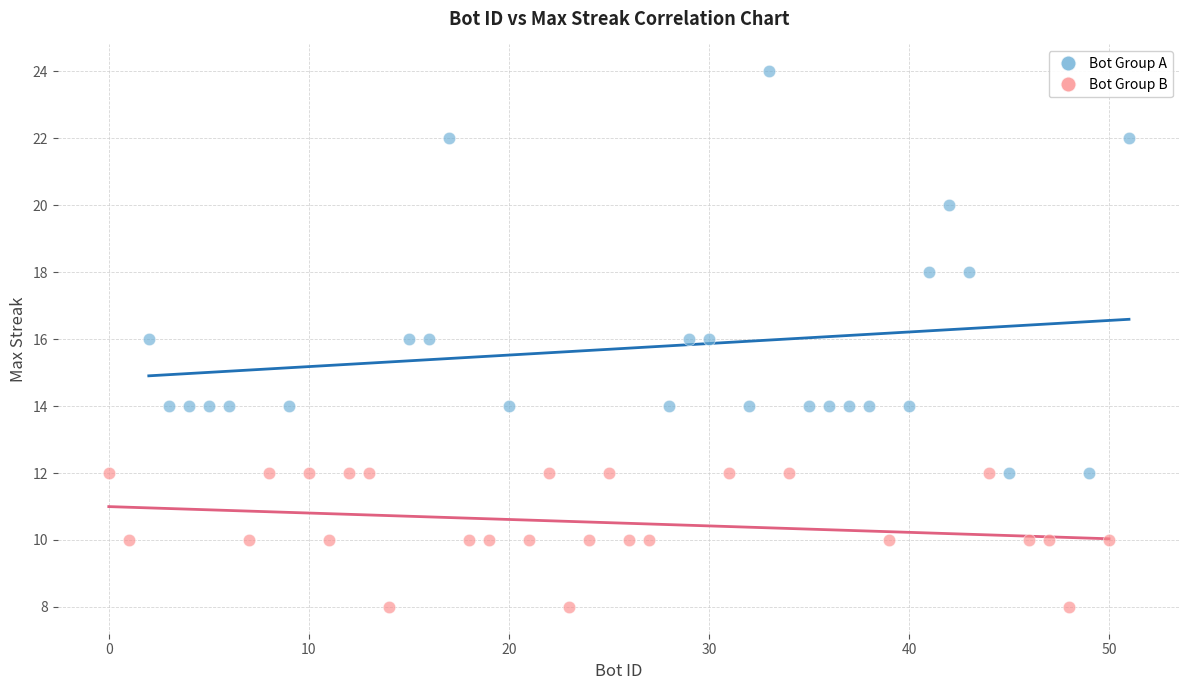

Which series has the largest Y range (max minus min)?

Bot Group A